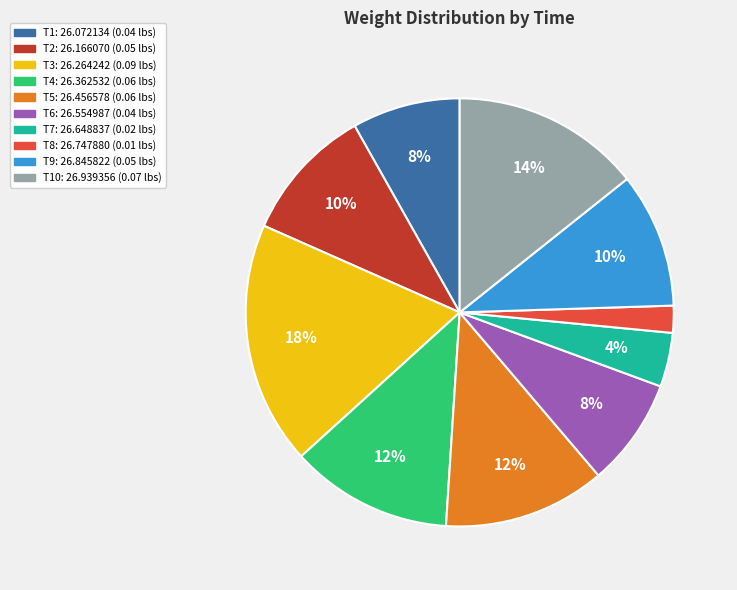

How many slices are in this pie chart?

10